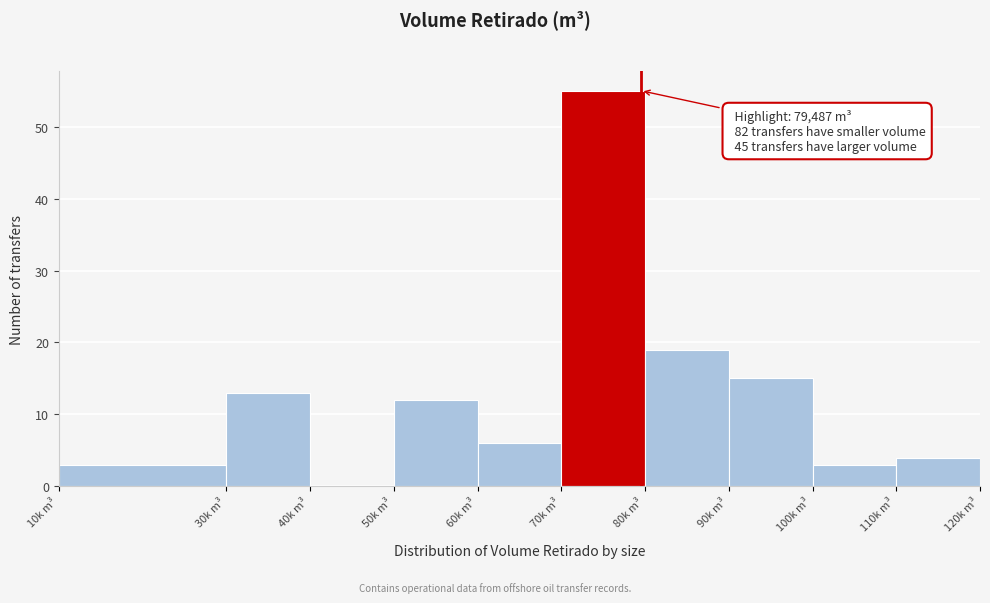

Reading left to right, list all the values displayed in this chart.

10k m³=3	30k m³=13	40k m³=0	50k m³=12	60k m³=6	70k m³=55	80k m³=19	90k m³=15	100k m³=3	110k m³=4